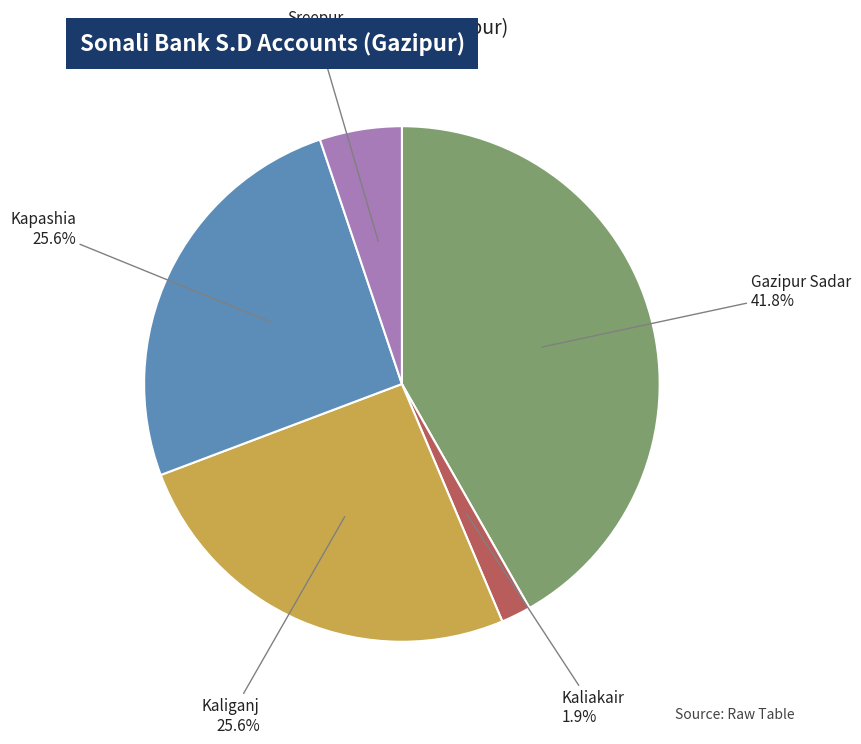

Is Kaliakair the majority of the pie?

No